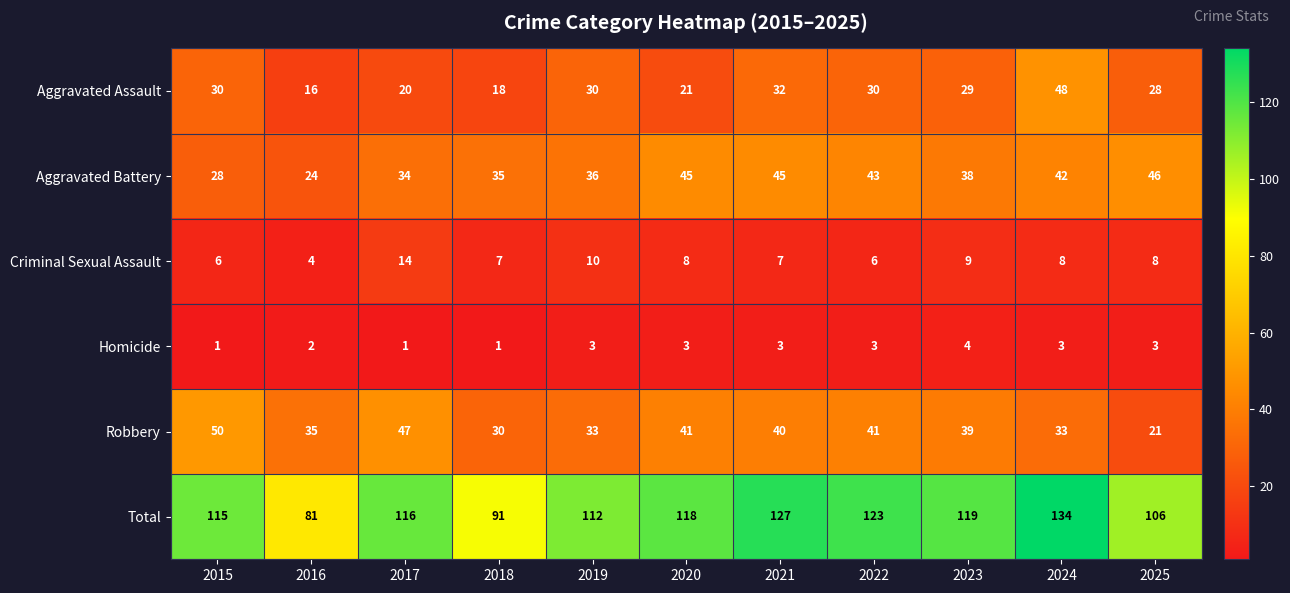

Which series has the largest range (max minus min)?

Total